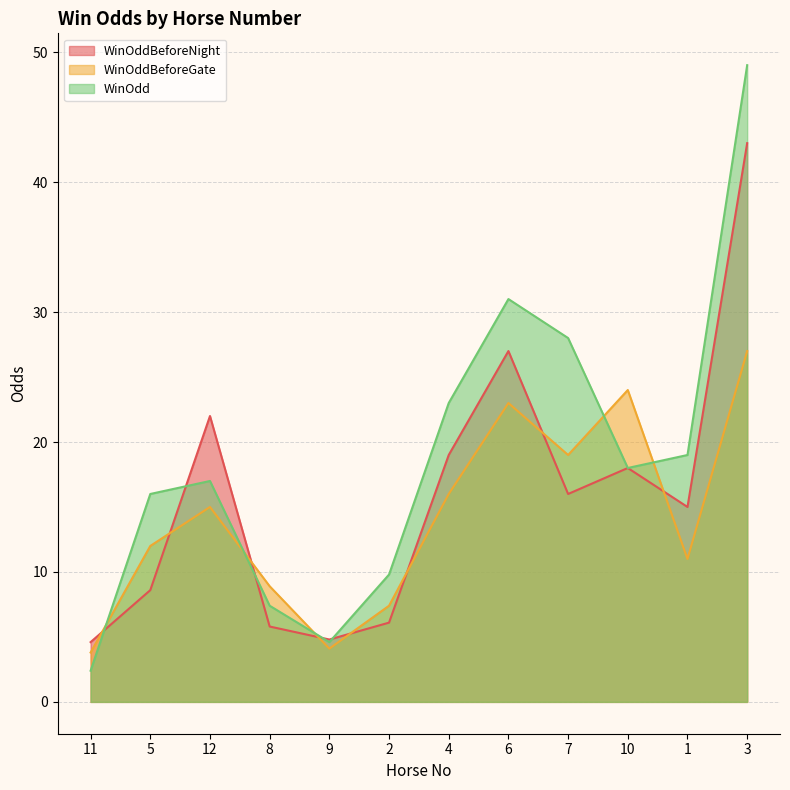

Reading left to right, what are all the values shown in this chart?

WinOddBeforeNight: 11=4.6	5=8.6	12=22.0	8=5.8	9=4.8	2=6.1	4=19.0	6=27.0	7=16.0	10=18.0	1=15.0	3=43.0
WinOddBeforeGate: 11=3.8	5=12.0	12=15.0	8=8.9	9=4.1	2=7.4	4=16.0	6=23.0	7=19.0	10=24.0	1=11.0	3=27.0
WinOdd: 11=2.4	5=16.0	12=17.0	8=7.4	9=4.6	2=9.8	4=23.0	6=31.0	7=28.0	10=18.0	1=19.0	3=49.0